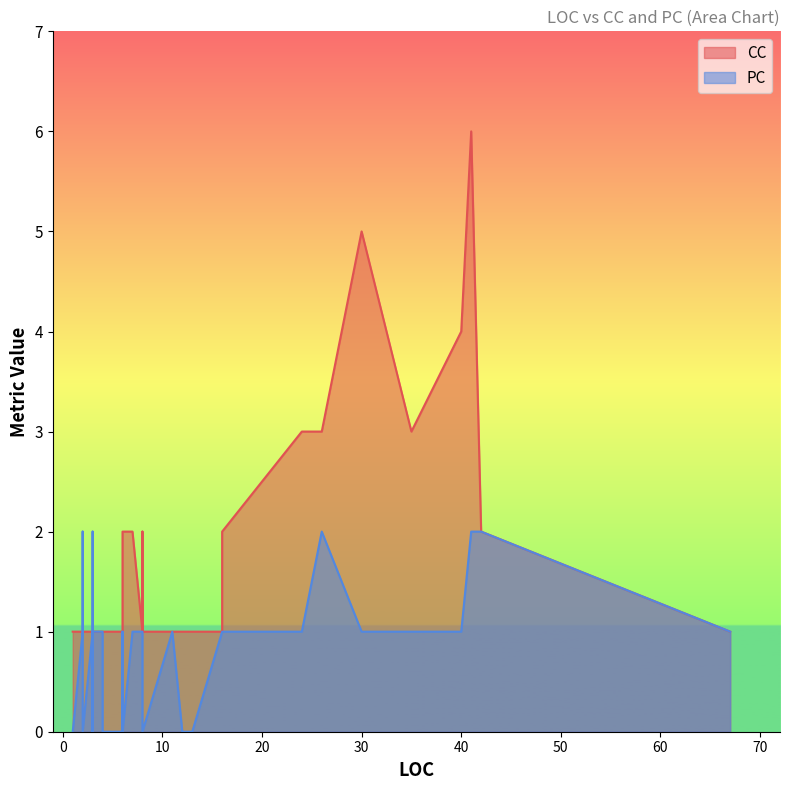

What is the highest value of the CC series?

6